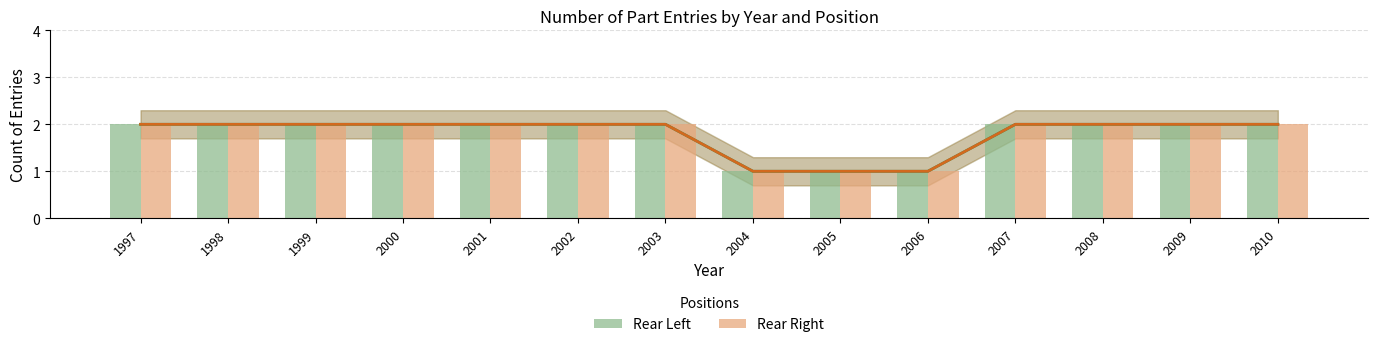

Where is Rear Left nearest to the value 1?

2004